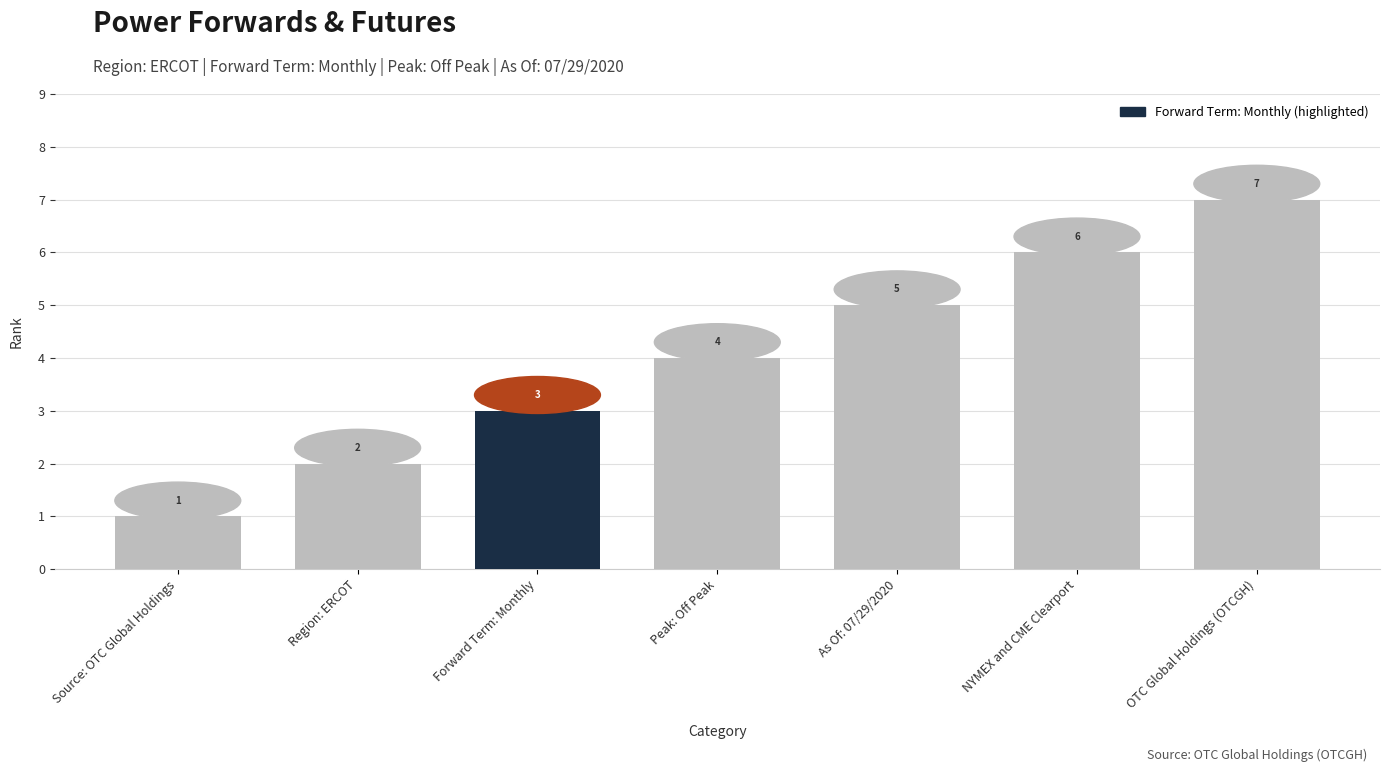

What is the label of the 7th bar from the left?

OTC Global Holdings (OTCGH)